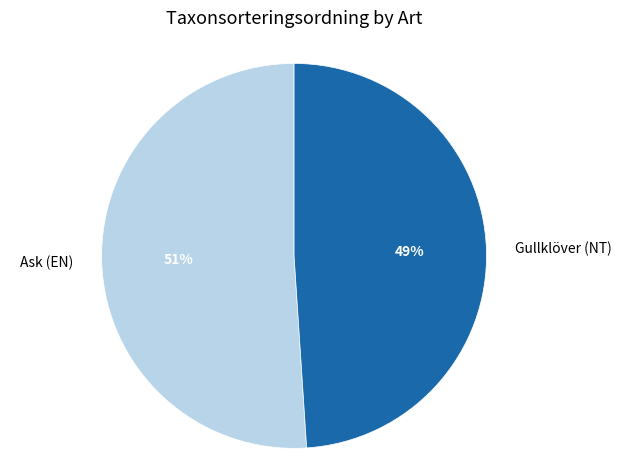

To the nearest percent, what is the difference between the largest and smallest slice percentages?

2%